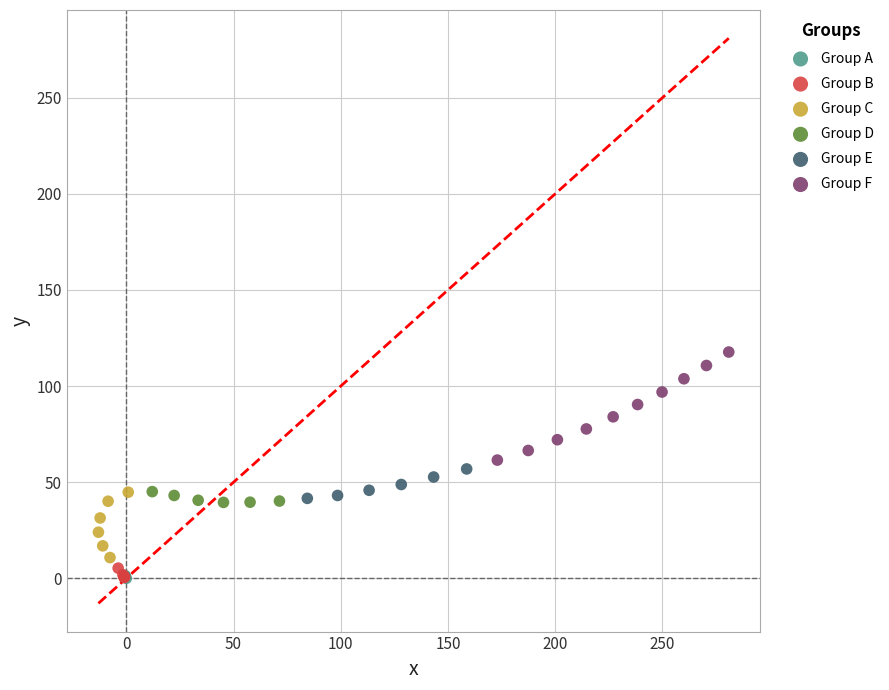

Which series has the largest Y range (max minus min)?

Group F